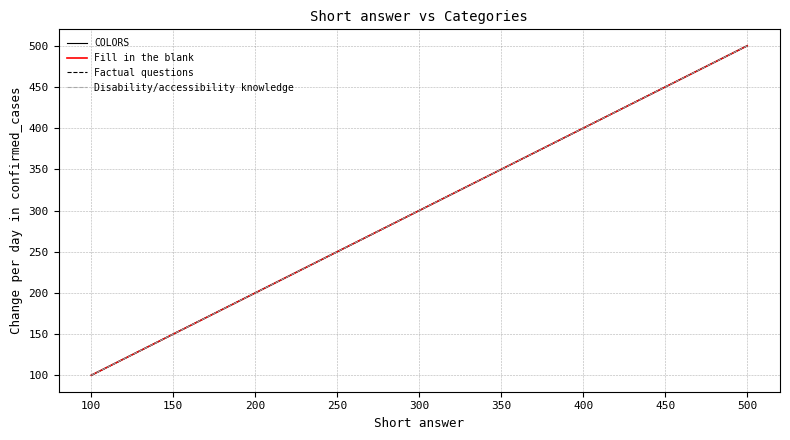

Which series has the largest range (max minus min)?

COLORS